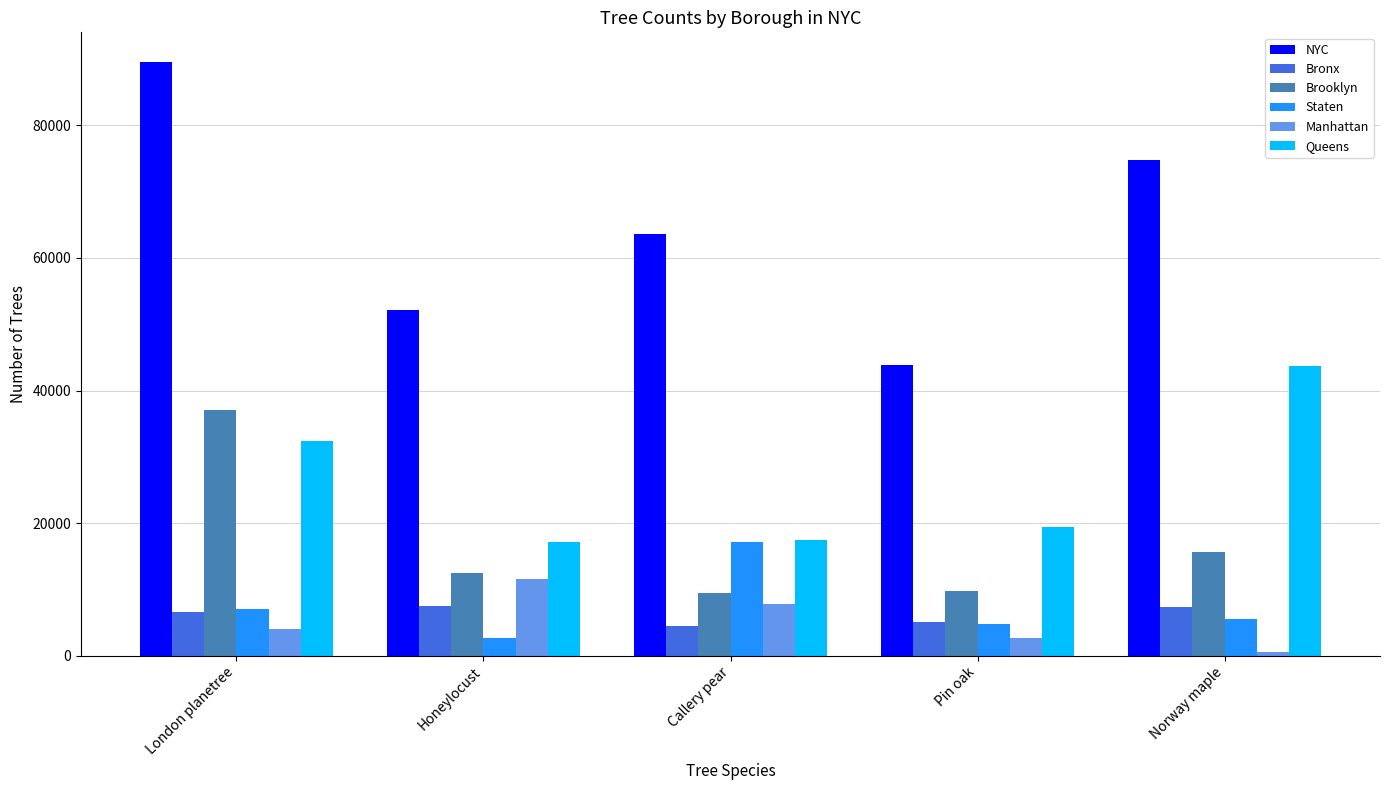

Is it true that Brooklyn equals 9479 at Callery pear?

True